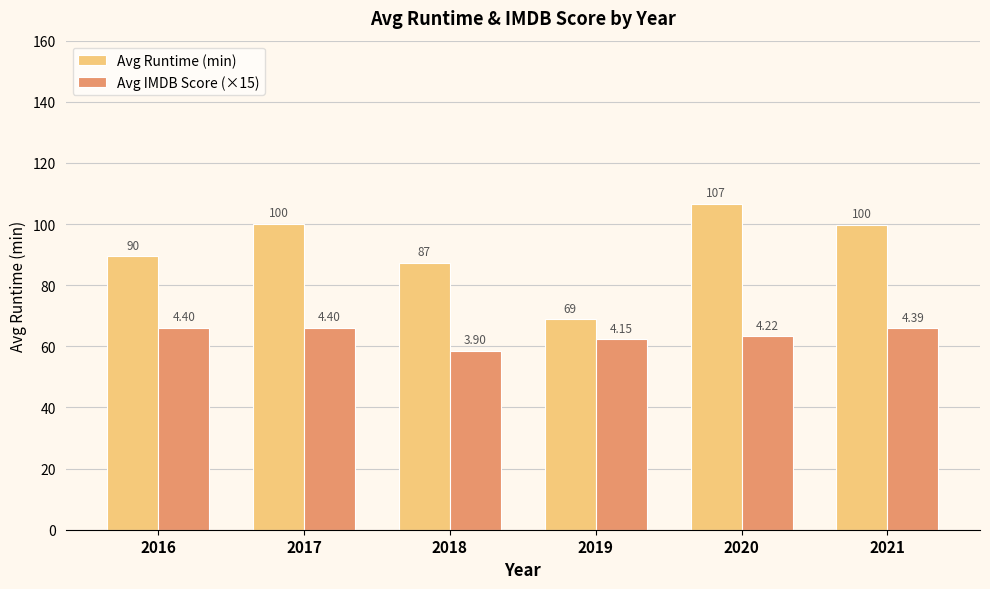

What are all the series names shown in the legend?

Avg Runtime (min), Avg IMDB Score (×15)